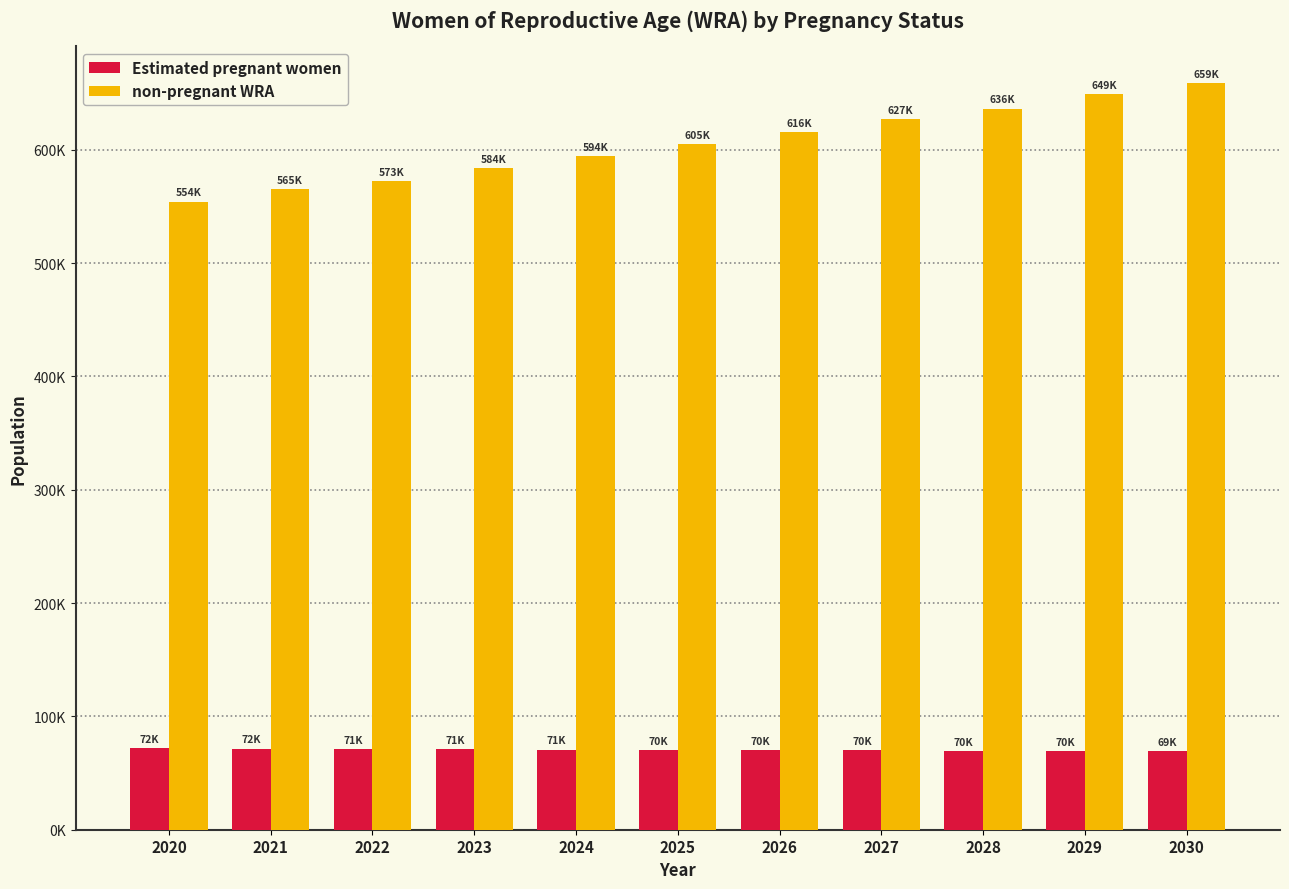

Reading right to left, transcribe all the data shown in this chart.

Estimated pregnant women: 69275.8	69533.7	69742.6	69956.7	70149.0	70291.1	70664.8	70982.1	71301.5	71563.5	71766.7
non-pregnant WRA: 658724.2	649466.3	636257.4	627043.3	615851.0	604708.9	594335.2	584017.9	572698.5	565436.5	554233.3